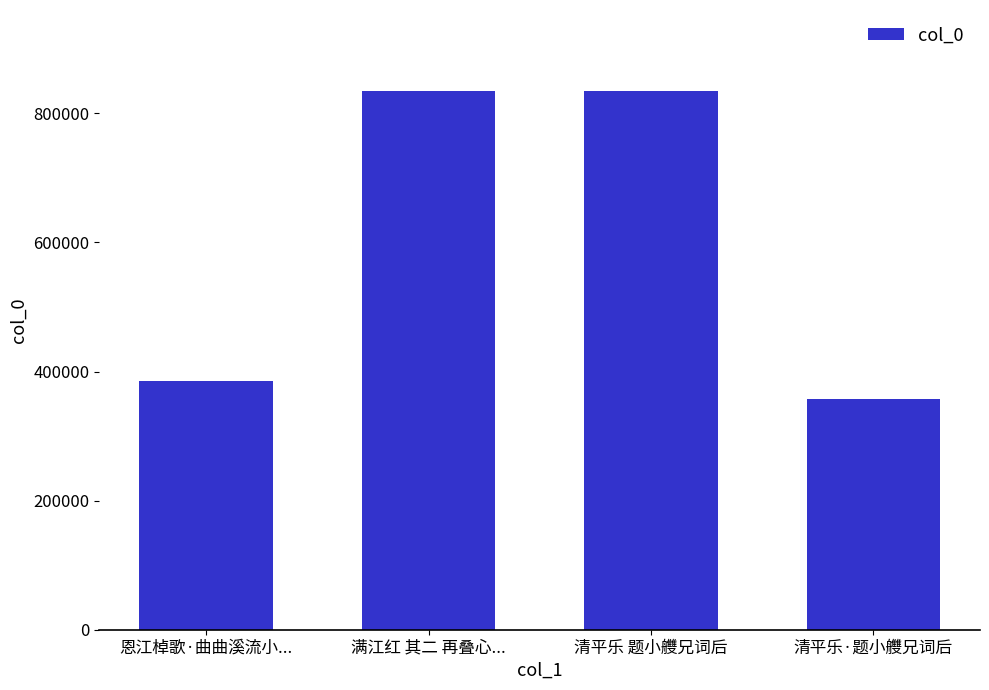

What is the smallest value displayed?

356769